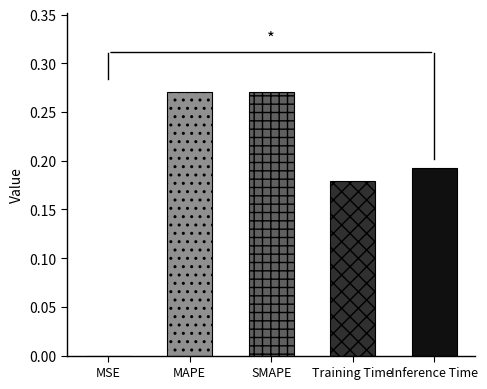

What is the change in value from MAPE to Training Time?

-0.1